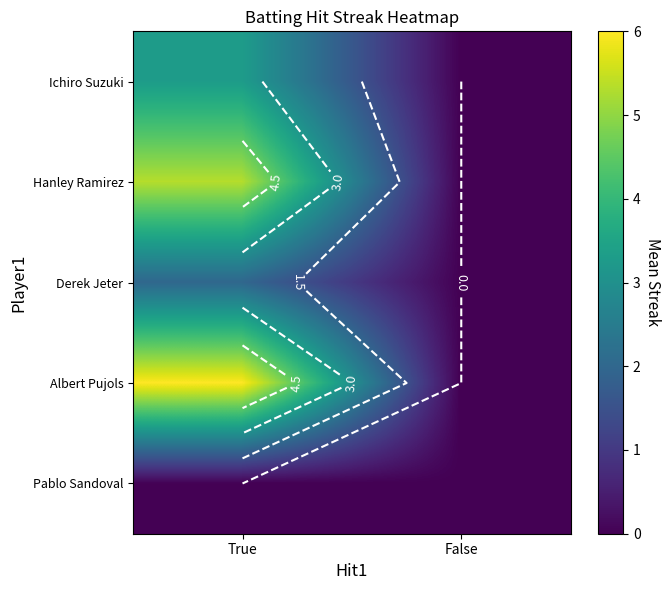

The value of Derek Jeter at False is -1.1. True or false?

False